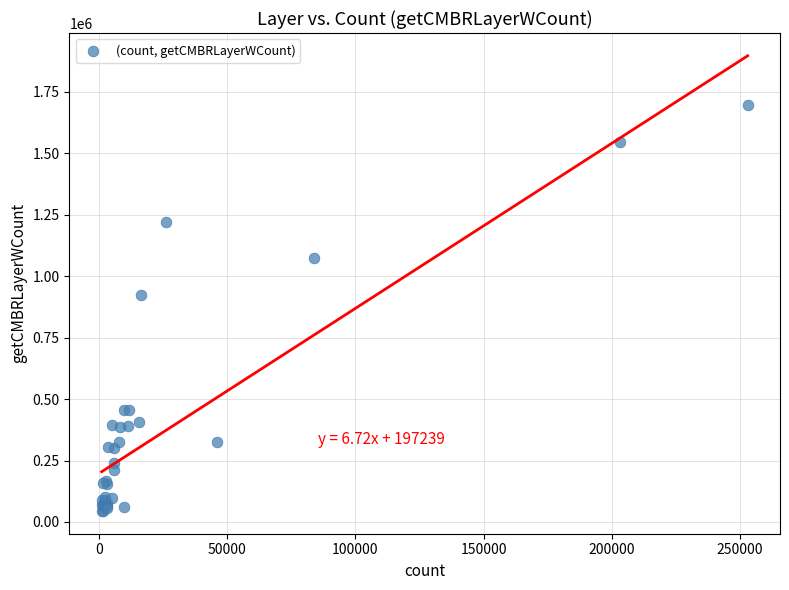

What Y value in the scatter plot is closest to 871250?

922676